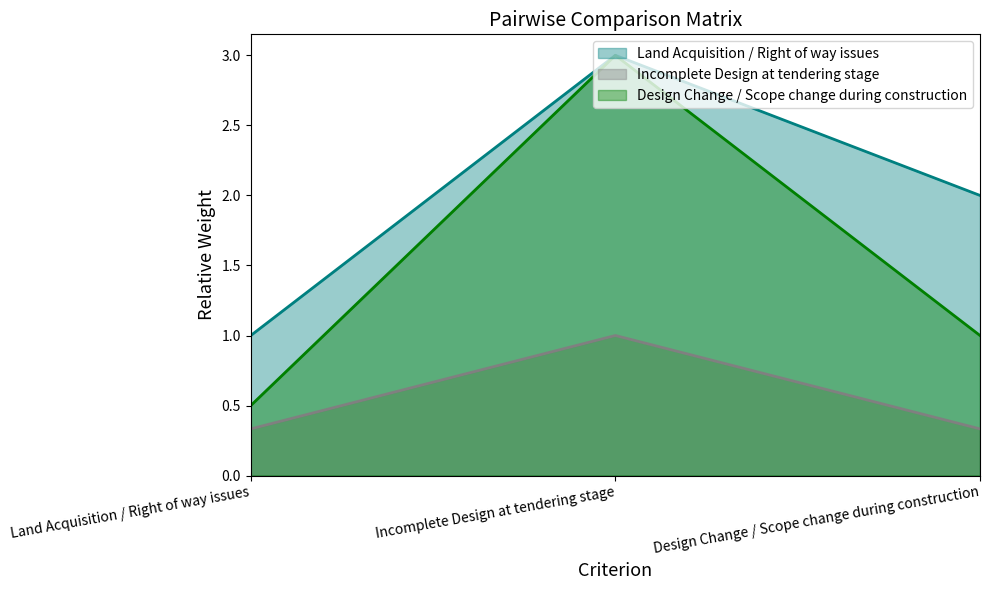

What is the approximate value of Incomplete Design at tendering stage at Incomplete Design at tendering stage?

1.0